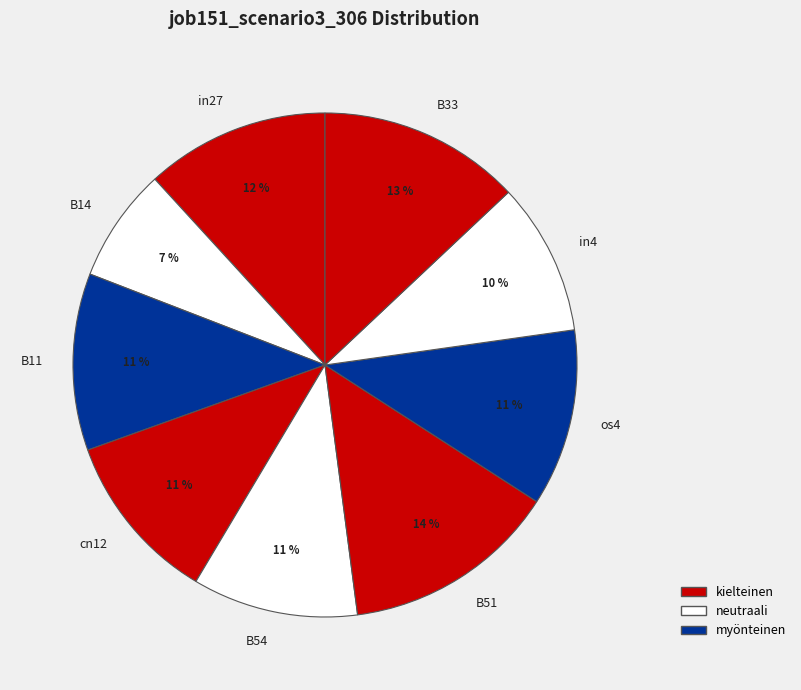

Does B33 represent more than half of the total?

No